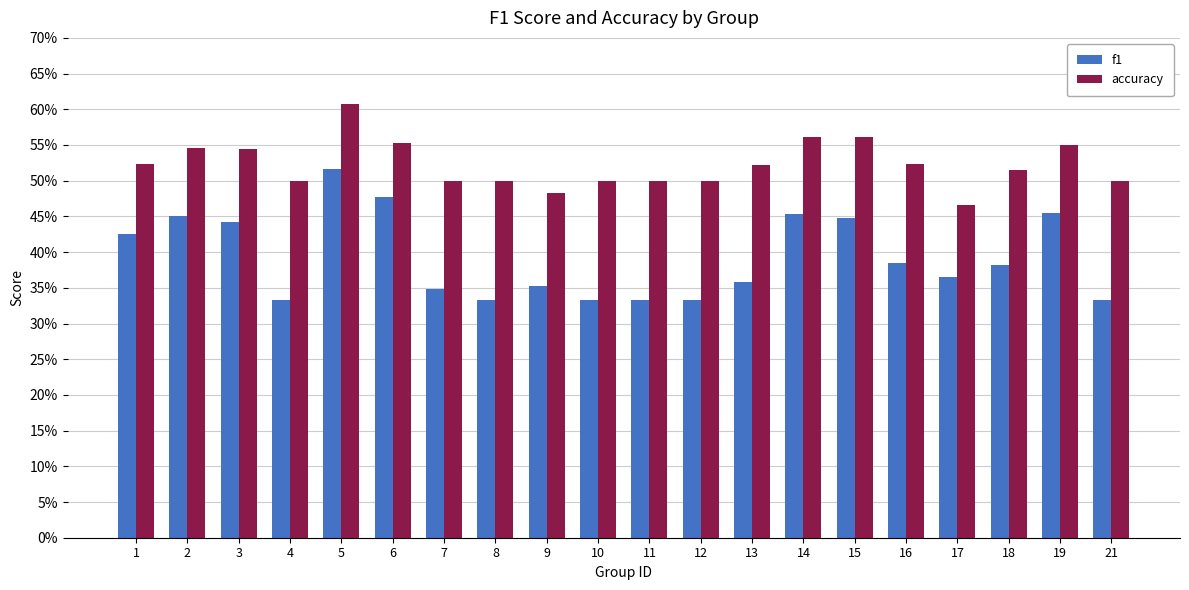

Rank the categories by f1 value from lowest to highest.

4, 8, 10, 11, 12, 21, 7, 9, 13, 17, 18, 16, 1, 3, 15, 2, 14, 19, 6, 5